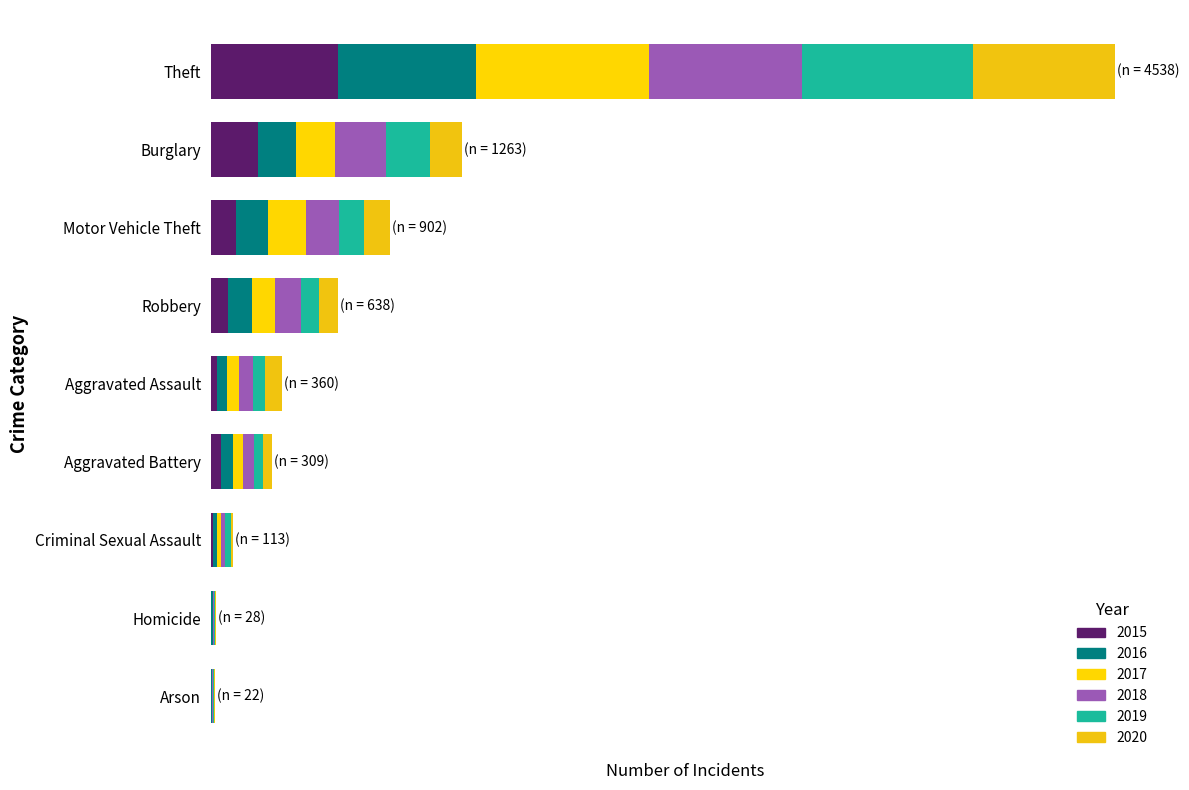

Where is 2019 nearest to the value 429?

Burglary